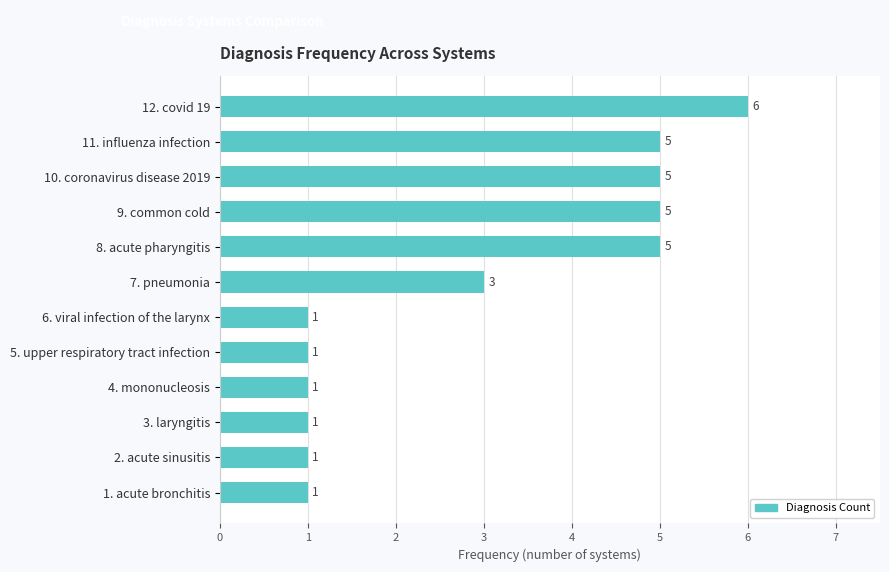

The chart shows a value of 6 at 12. covid 19. True or false?

True